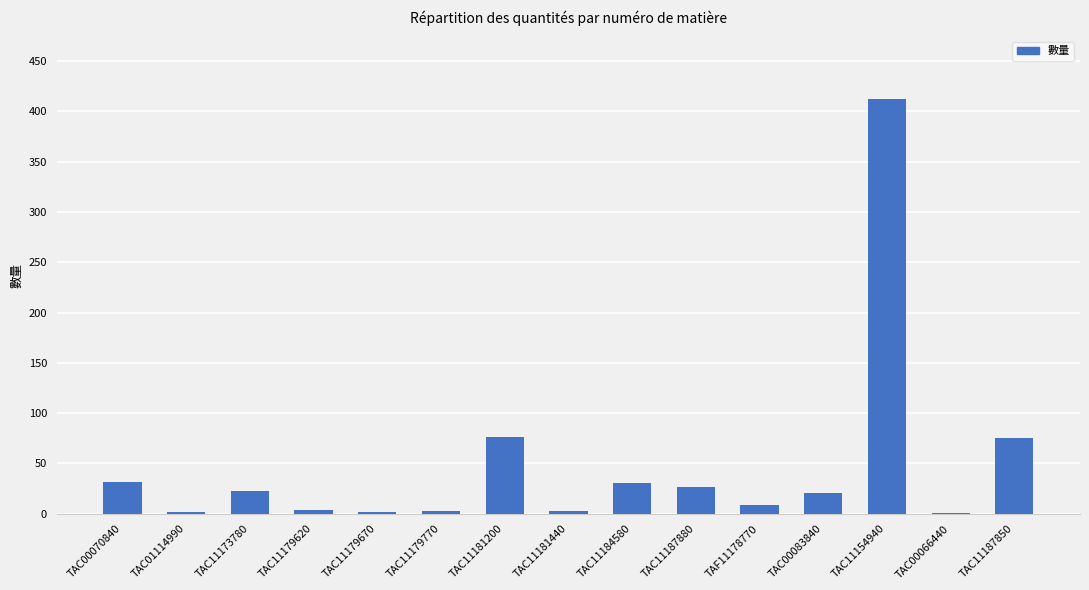

True or false: the data shows 76.1 at TAC11181200.

True